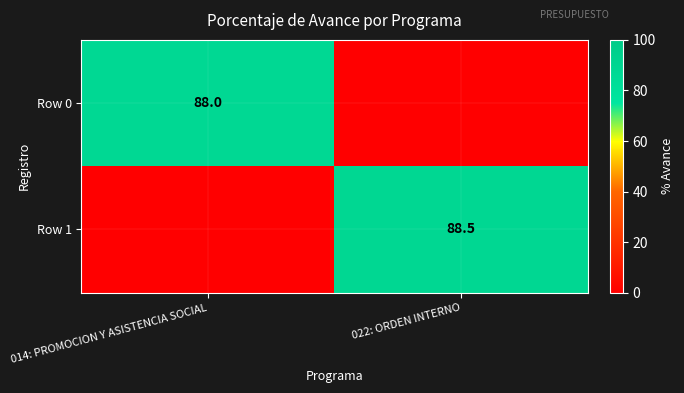

The Row 0 series shows 88.0 at 014: PROMOCION Y ASISTENCIA SOCIAL. True or false?

True